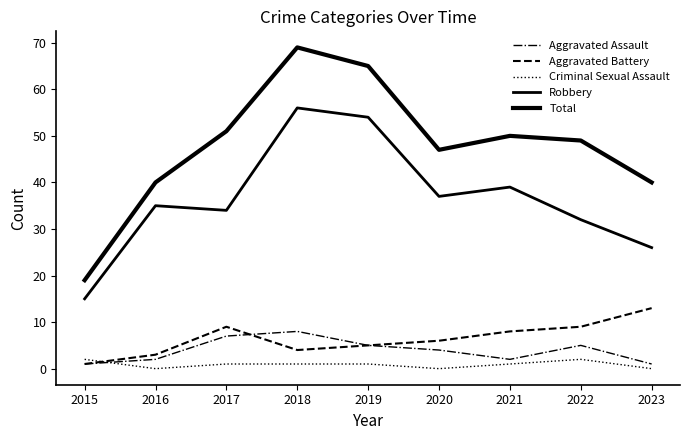

Which has a higher value, 2016 or 2021?

2016